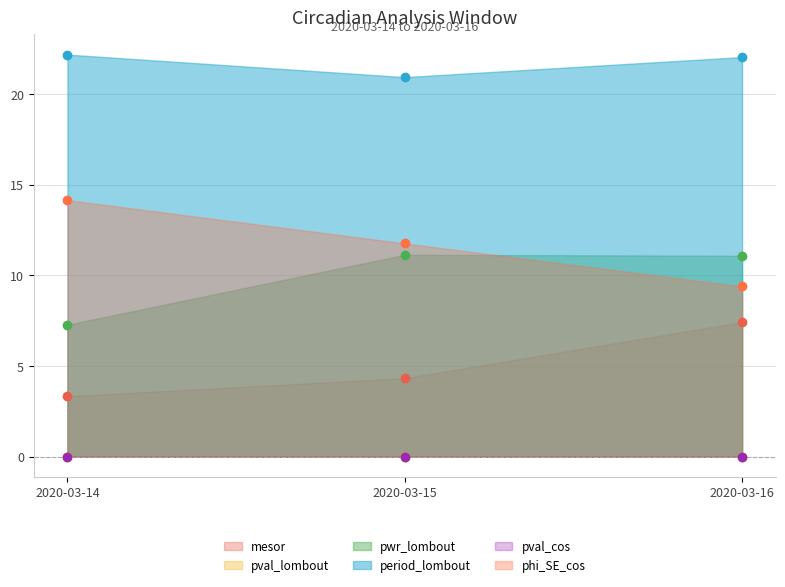

The value of pval_cos at 2020-03-15 is 0.0. True or false?

True